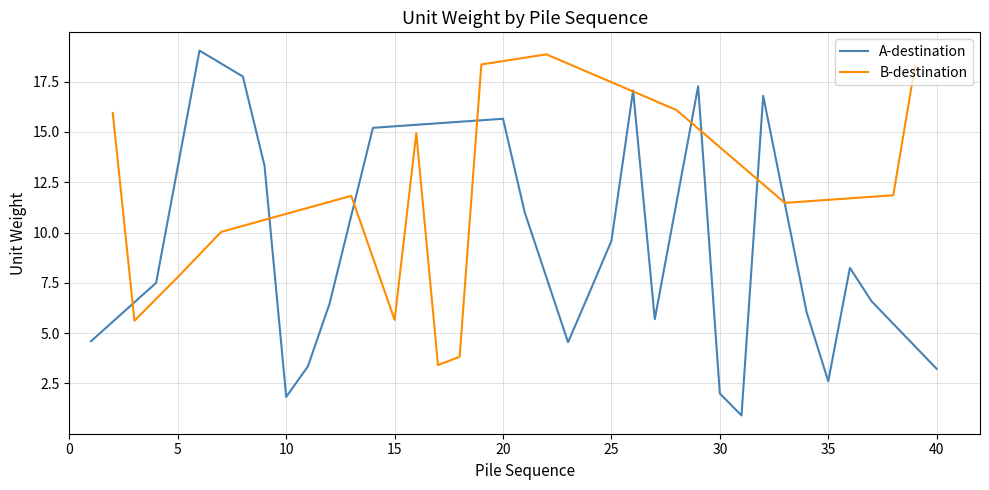

Where does the unitw_A series first go above 9?

002